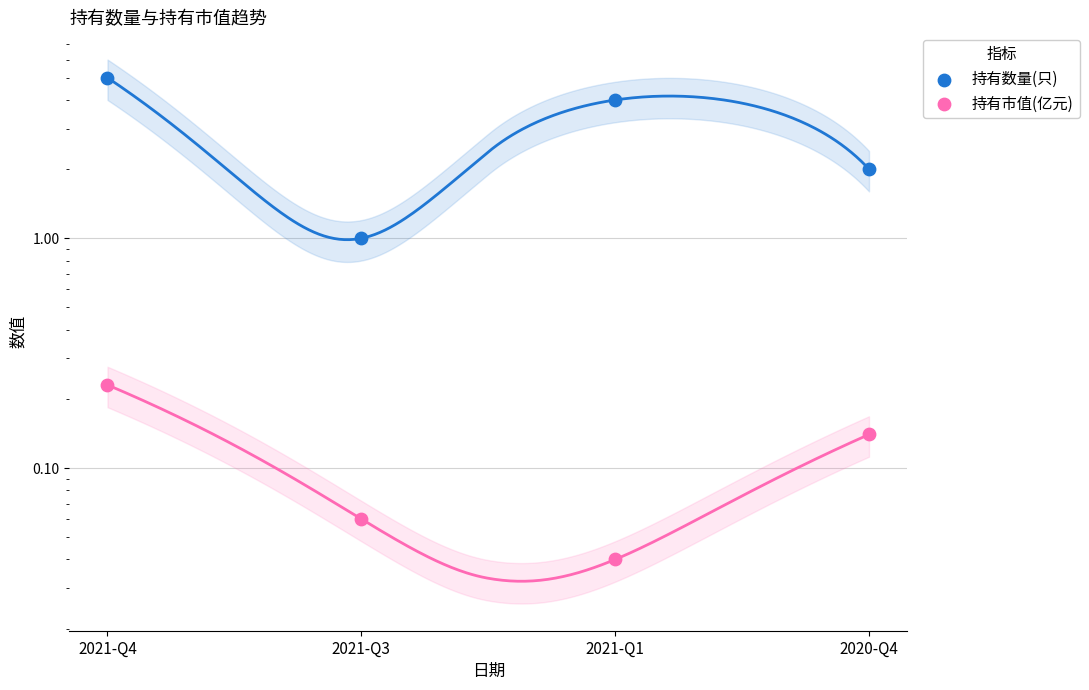

What are all the series names shown in the legend?

持有数量(只), 持有市值(亿元)